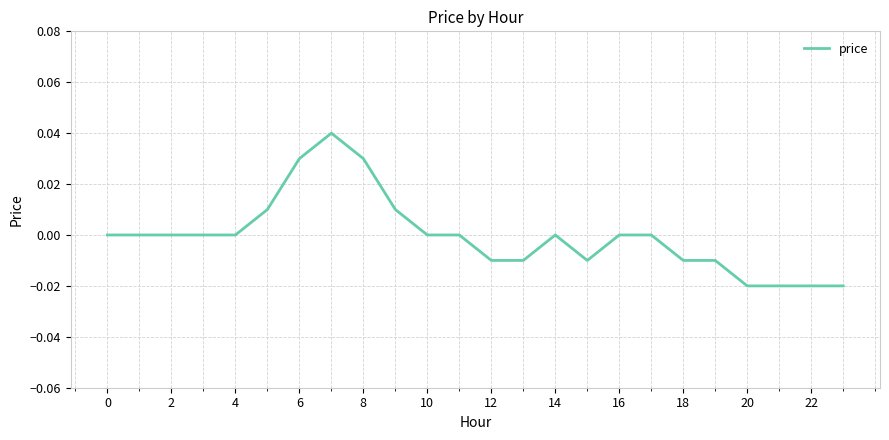

At which category does the data reach its first local valley?

15